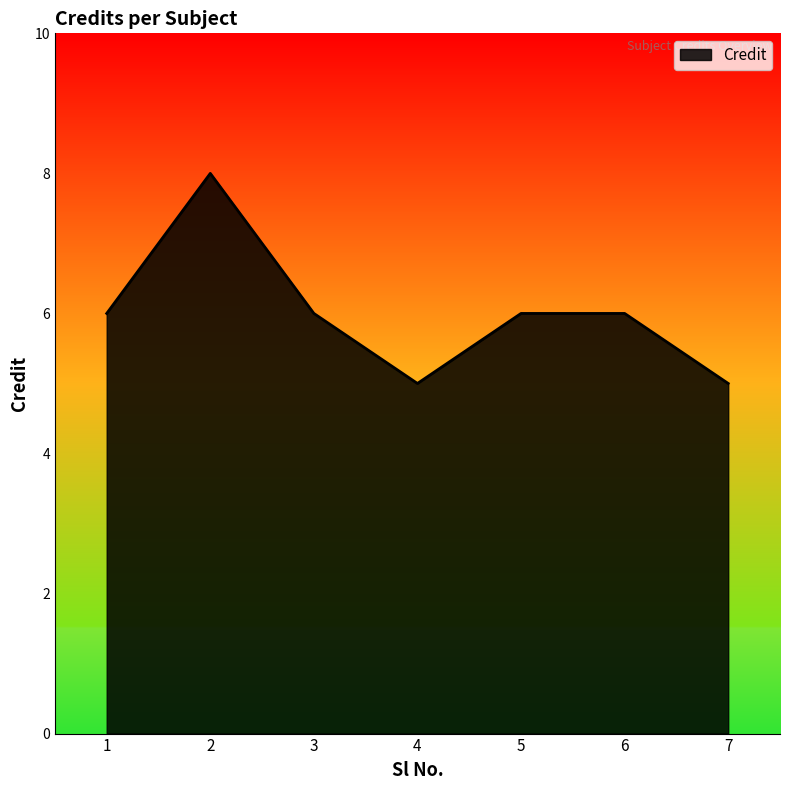

What is the ratio of the value at 3 to the value at 7?

1.2